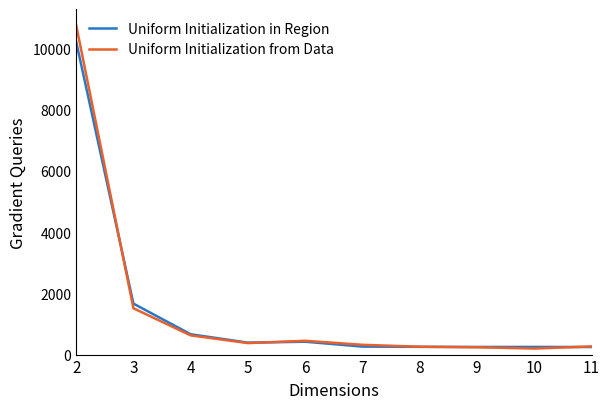

The value of Uniform Initialization from Data at 2 is 10759.0. True or false?

True